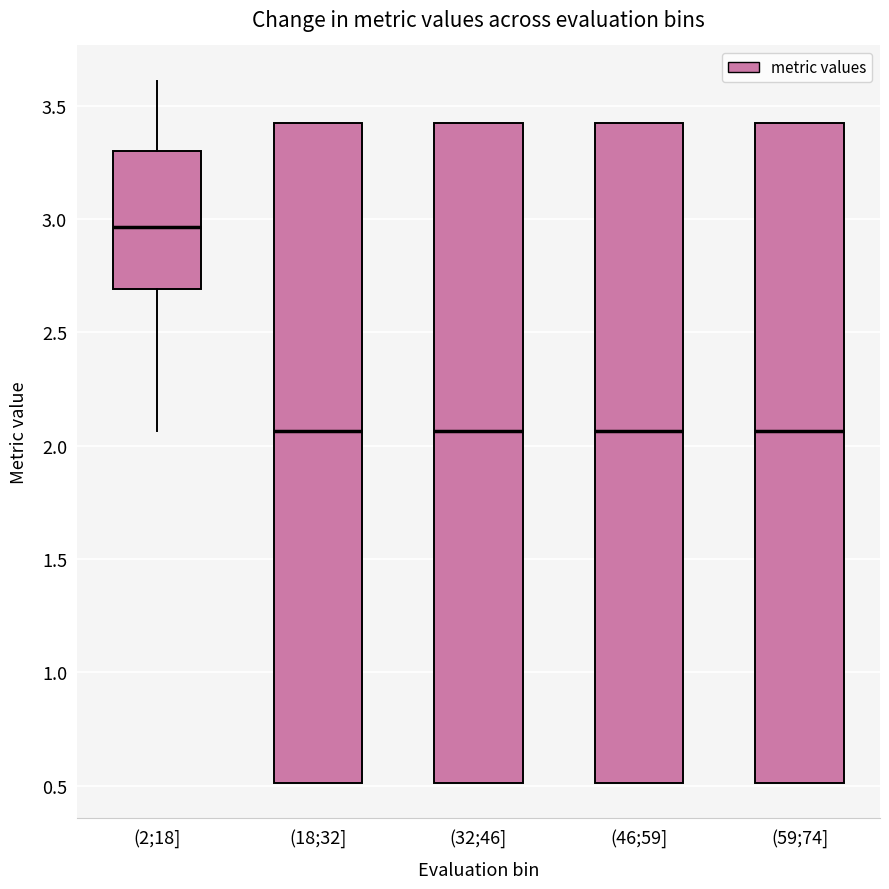

Reading left to right, read every box against the y-axis: the position of its median line, the range the box covers, and the ends of its whiskers. The values are not printed on the chart, so give them approximately, as read against the axis.

(2;18]: median 2.95, box 2.70 to 3.30, whiskers 2.05 to 3.60
(18;32]: median 2.05, box 0.50 to 3.45, whiskers 0.50 to 3.45
(32;46]: median 2.05, box 0.50 to 3.45, whiskers 0.50 to 3.45
(46;59]: median 2.05, box 0.50 to 3.45, whiskers 0.50 to 3.45
(59;74]: median 2.05, box 0.50 to 3.45, whiskers 0.50 to 3.45